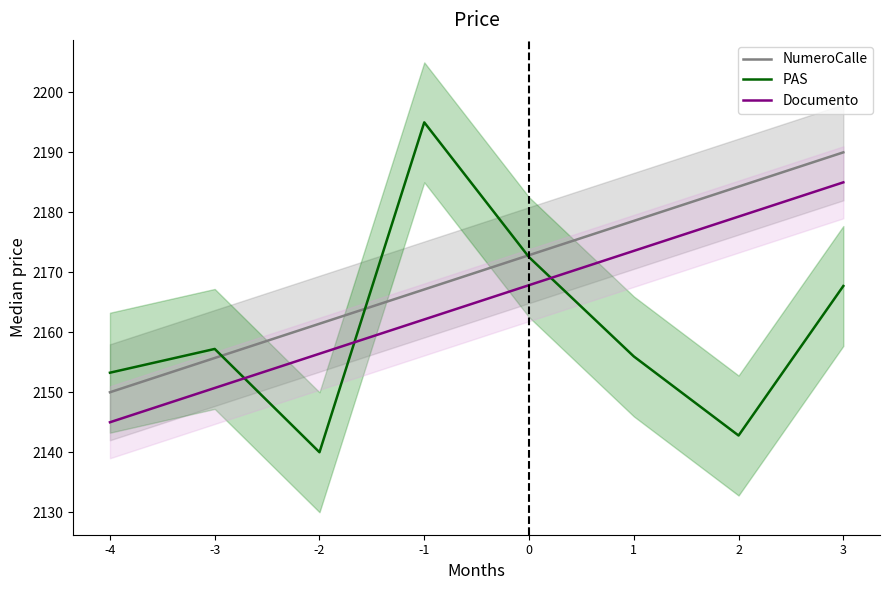

How many series are shown in this chart?

3